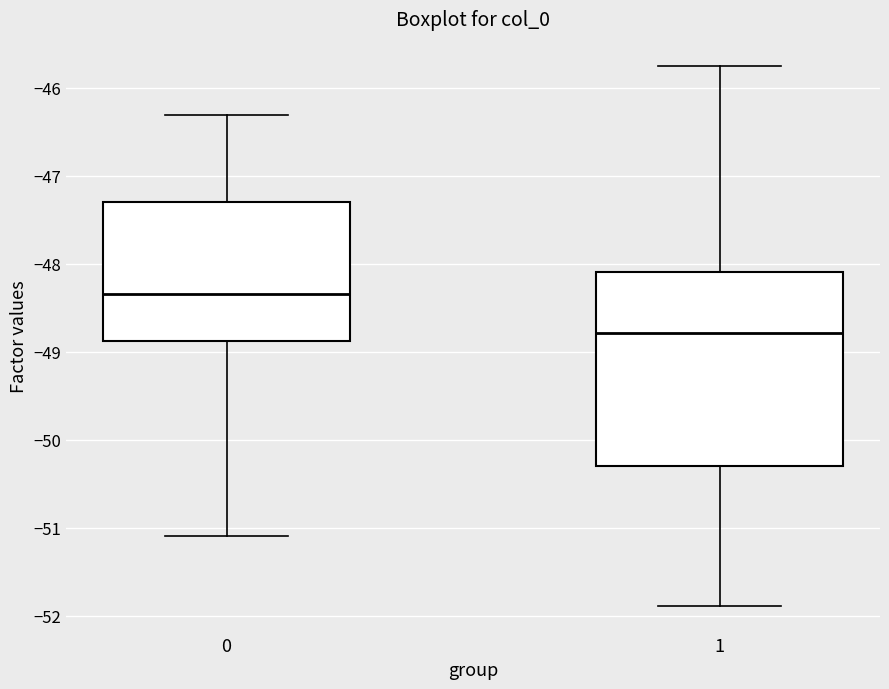

Which box's median line is the highest?

0